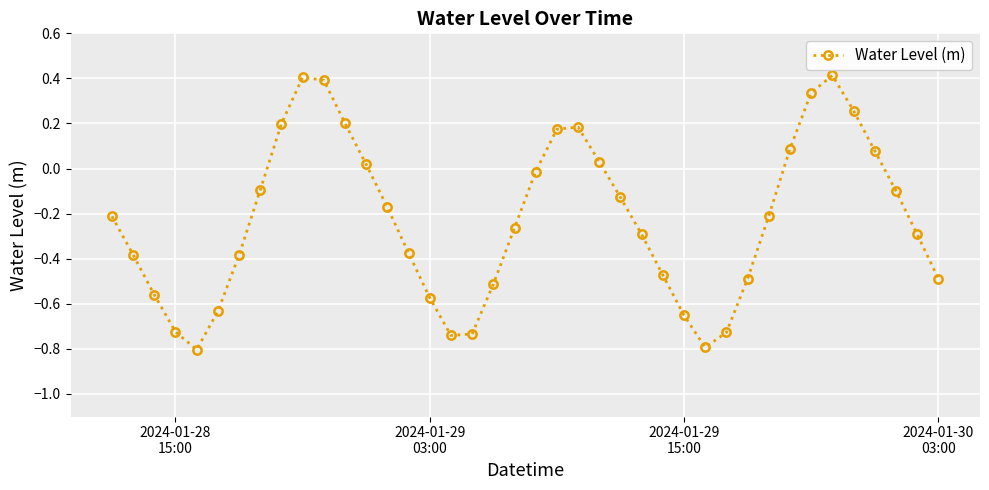

What is the minimum value shown in the chart?

-0.8